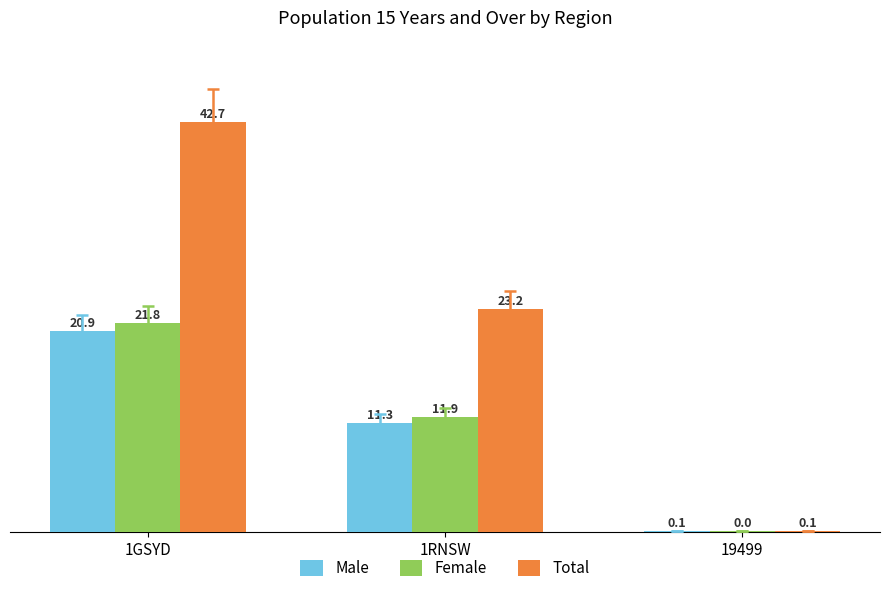

Are the bars horizontal?

No